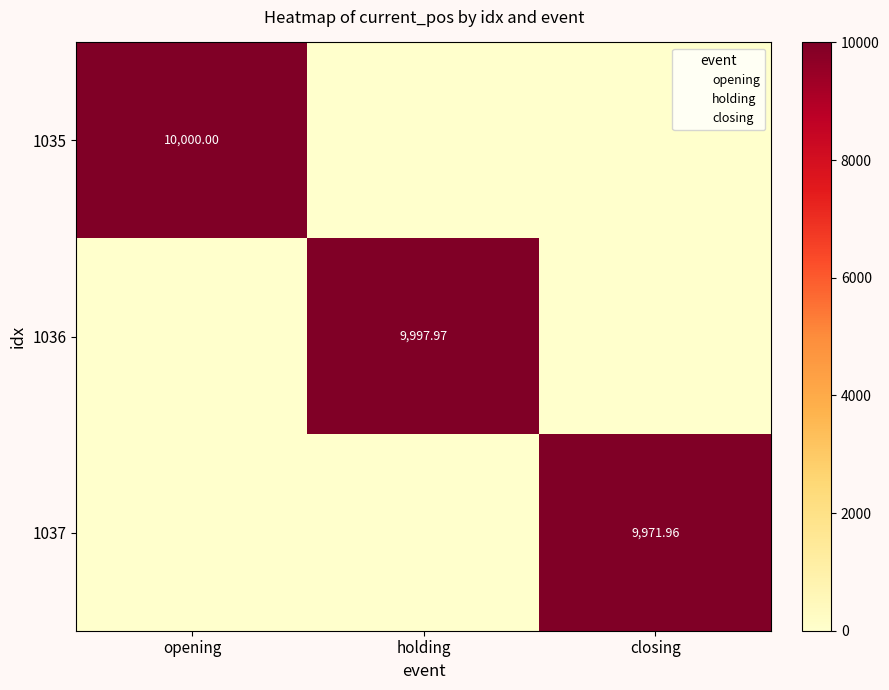

Rank the series by their maximum value, from highest to lowest.

1035, 1036, 1037